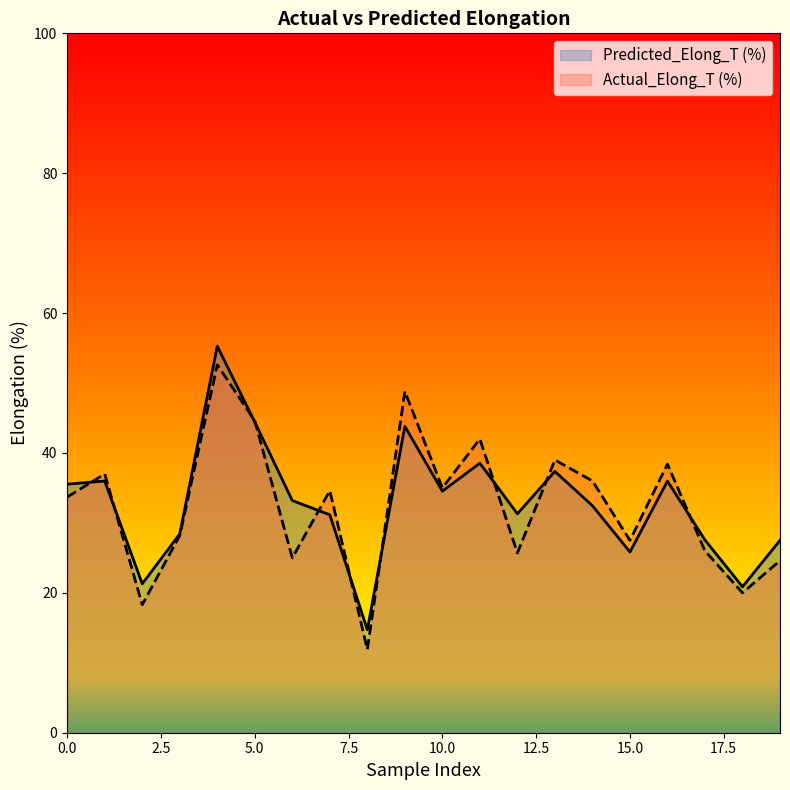

At which label does Predicted_Elong_T (%) reach its peak?

4